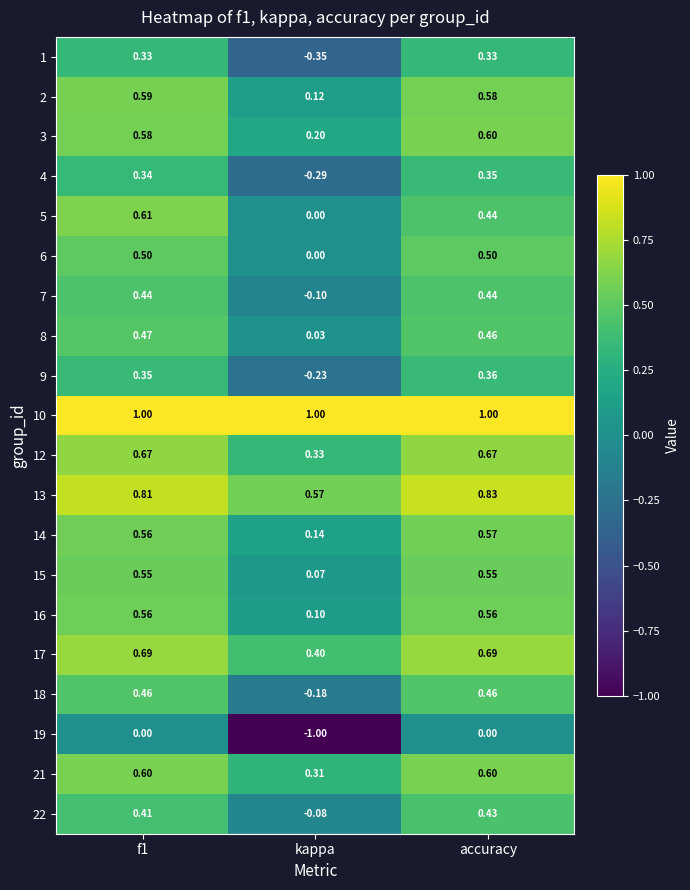

At which category does the chart reach its minimum across all series?

kappa